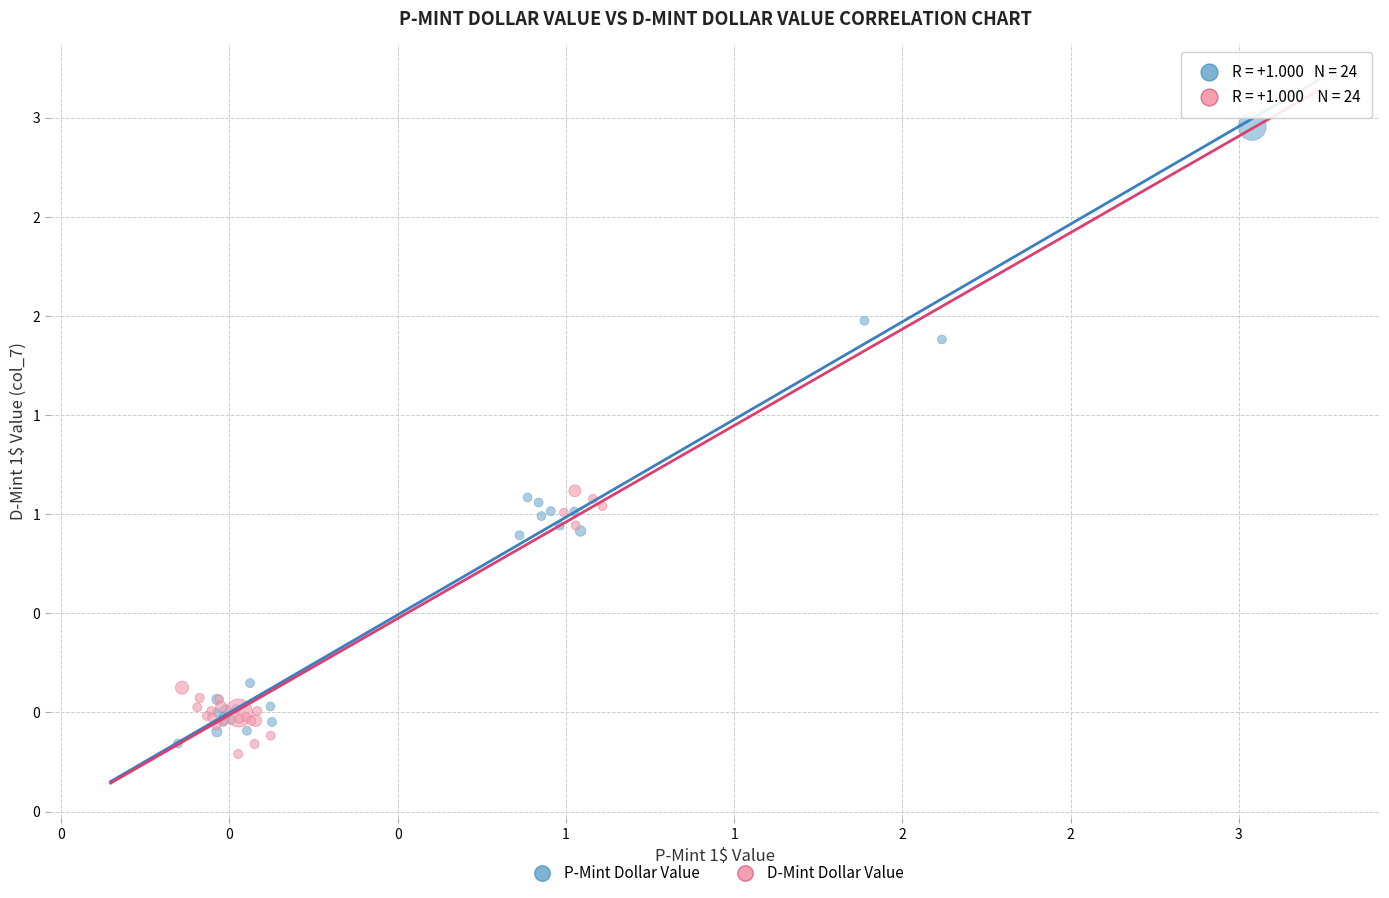

Which series contains the lowest Y value?

D-Mint Dollar Value